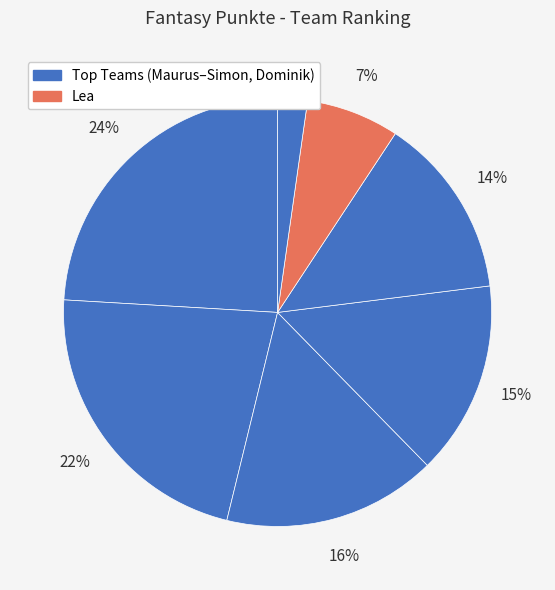

To the nearest percent, what is the difference between the largest and smallest slice percentages?

22%